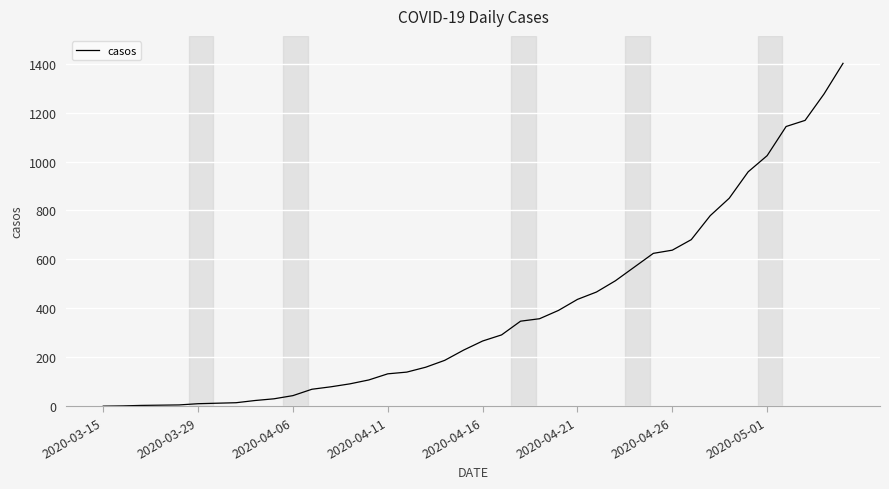

What is the minimum value shown in the chart?

1